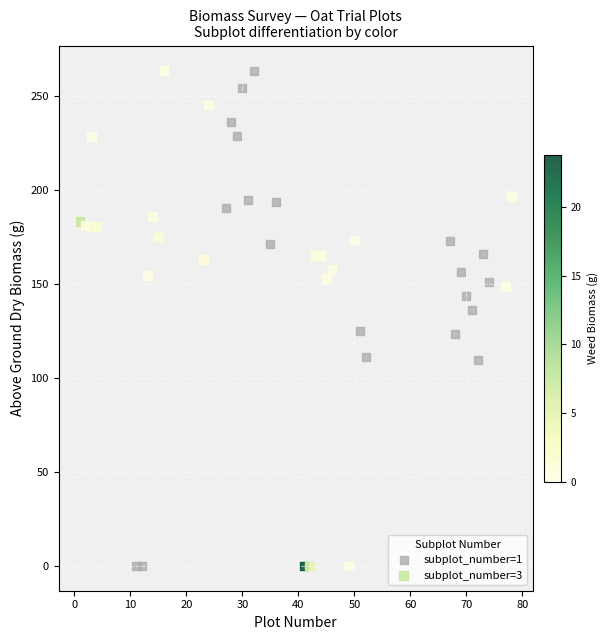

Which series has the largest Y range (max minus min)?

subplot_number=3